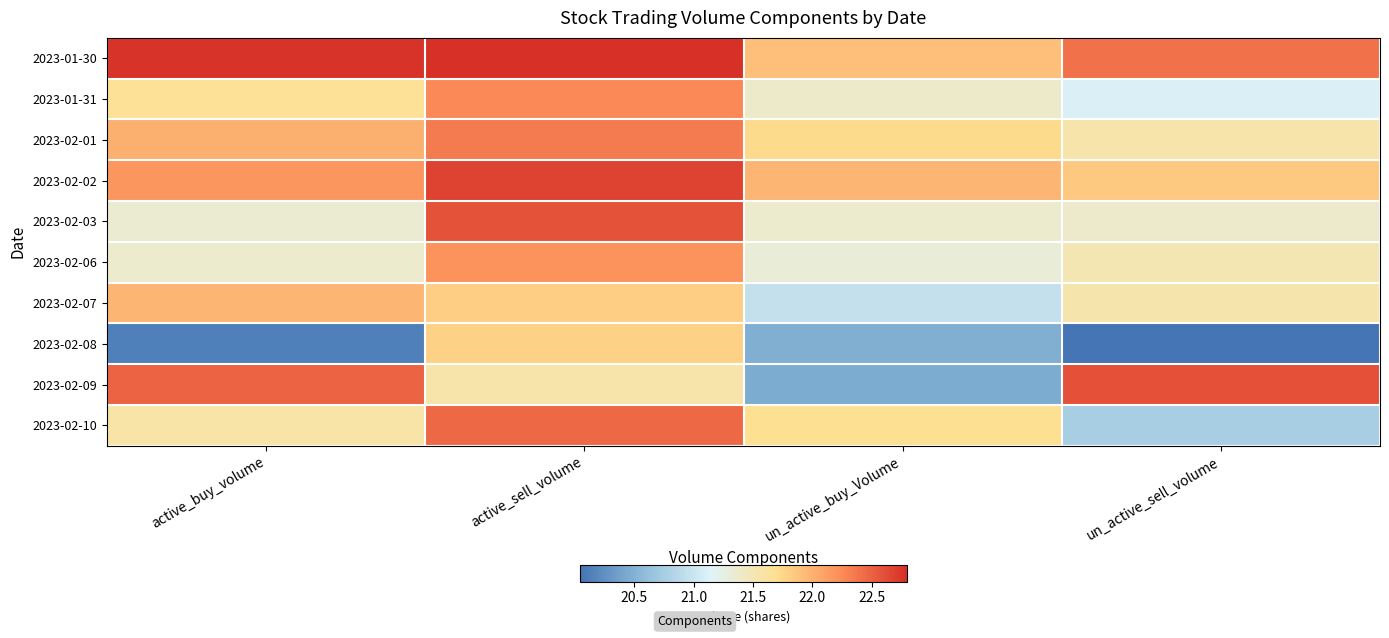

At active_sell_volume, list the series in order from smallest to largest.

2023-02-09, 2023-02-08, 2023-02-07, 2023-02-06, 2023-01-31, 2023-02-01, 2023-02-10, 2023-02-03, 2023-02-02, 2023-01-30